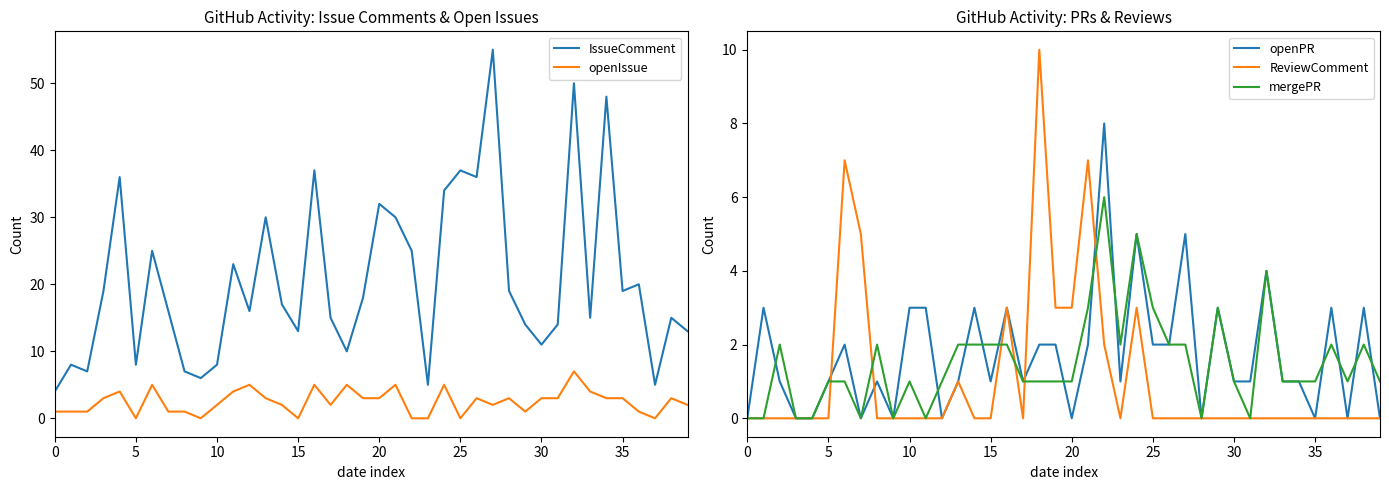

What is the maximum value for openPR?

8